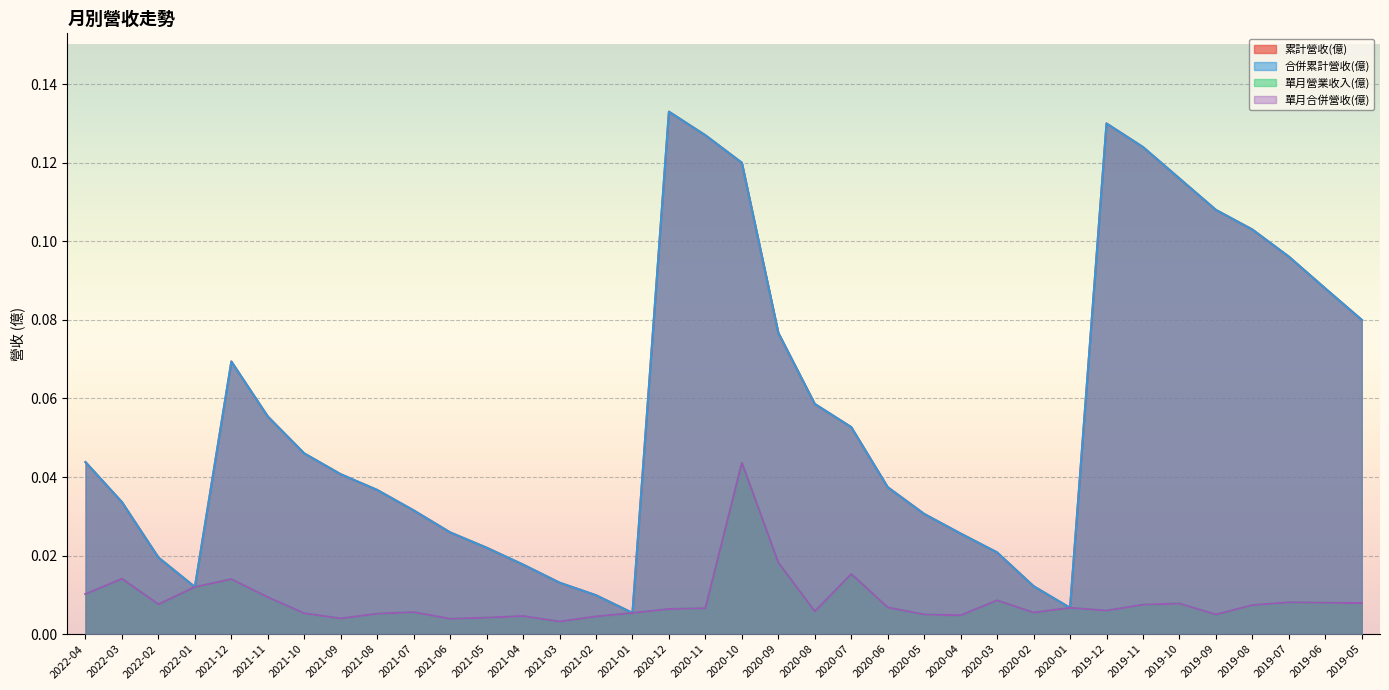

List the labels in order of 單月營業收入(億) value, smallest first.

2021-03, 2021-06, 2021-09, 2021-05, 2021-02, 2021-04, 2020-04, 2020-05, 2019-09, 2021-08, 2021-10, 2021-01, 2020-02, 2021-07, 2020-08, 2019-12, 2020-12, 2020-11, 2020-01, 2020-06, 2019-08, 2019-11, 2022-02, 2019-10, 2019-05, 2019-06, 2019-07, 2020-03, 2021-11, 2022-04, 2022-01, 2021-12, 2022-03, 2020-07, 2020-09, 2020-10